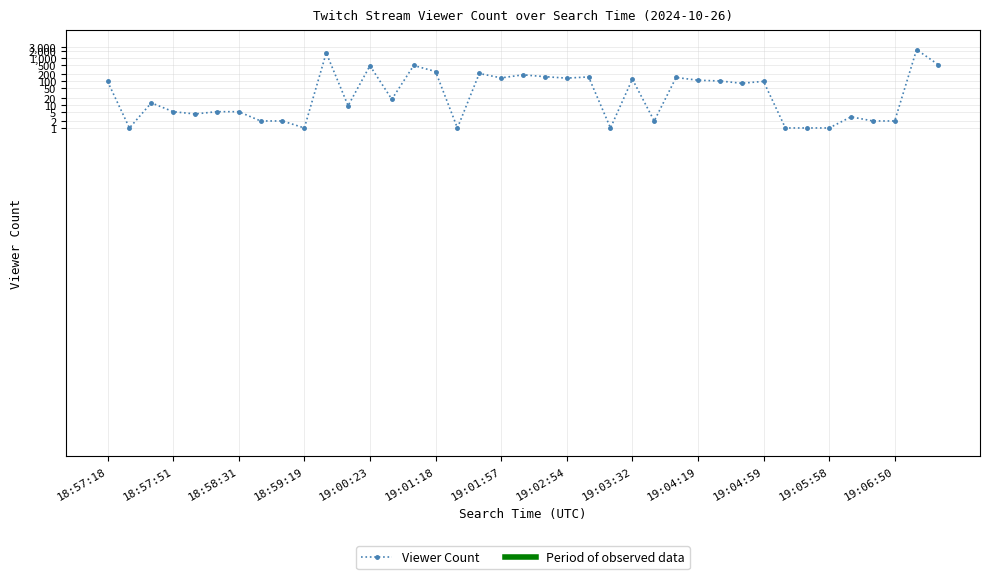

List the labels in order of value, smallest first.

18:57:34, 18:59:19, 19:01:26, 19:03:24, 19:05:10, 19:05:44, 19:05:58, 18:58:49, 18:59:09, 19:03:55, 19:06:34, 19:06:50, 19:06:17, 18:58:09, 18:57:51, 18:58:18, 18:58:31, 19:00:06, 18:57:43, 19:00:44, 19:04:43, 18:57:18, 19:04:59, 19:04:34, 19:04:19, 19:03:32, 19:02:54, 19:01:57, 19:04:04, 19:03:02, 19:02:29, 19:02:13, 19:01:40, 19:01:18, 19:00:23, 19:01:02, 19:07:28, 18:59:28, 19:07:07